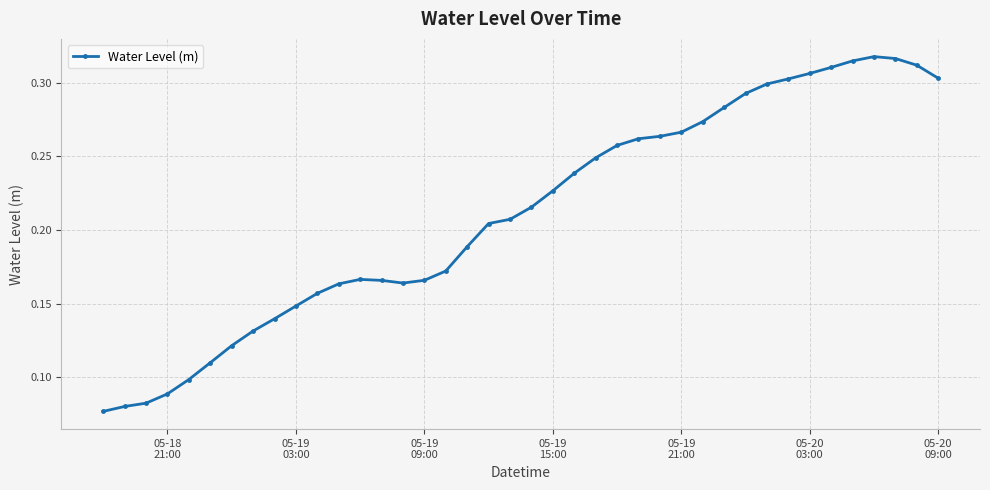

True or false: the data has more than 0 interior local peaks.

True